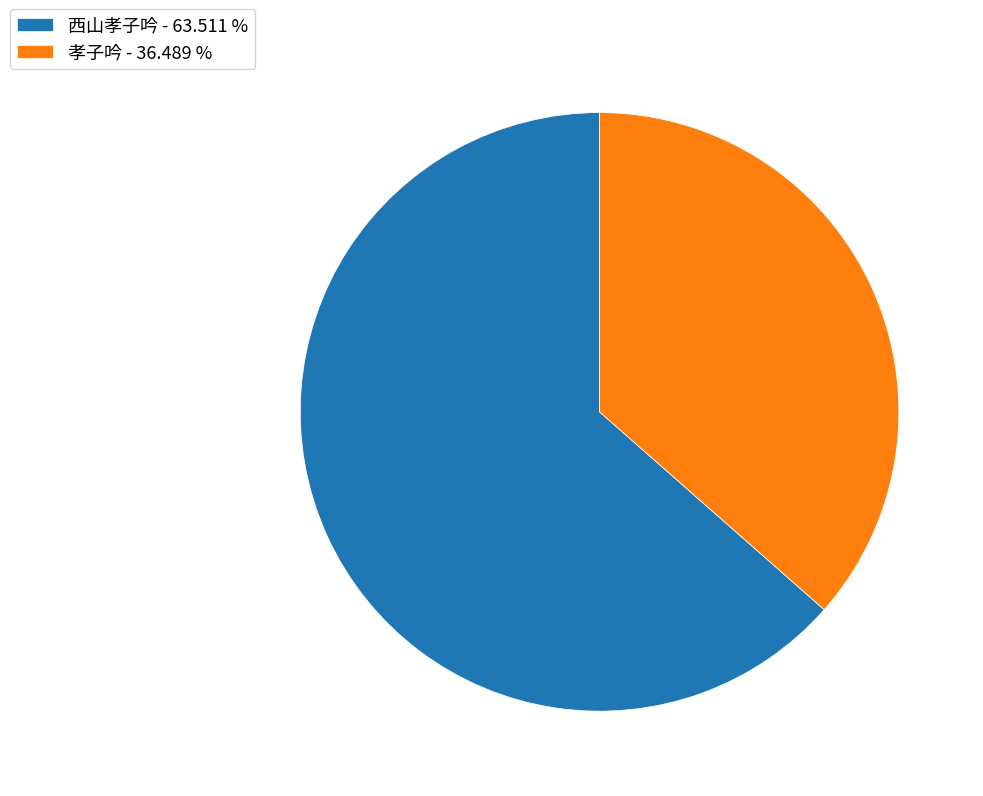

Which has a higher value, 孝子吟 - 36.489 % or 西山孝子吟 - 63.511 %?

西山孝子吟 - 63.511 %